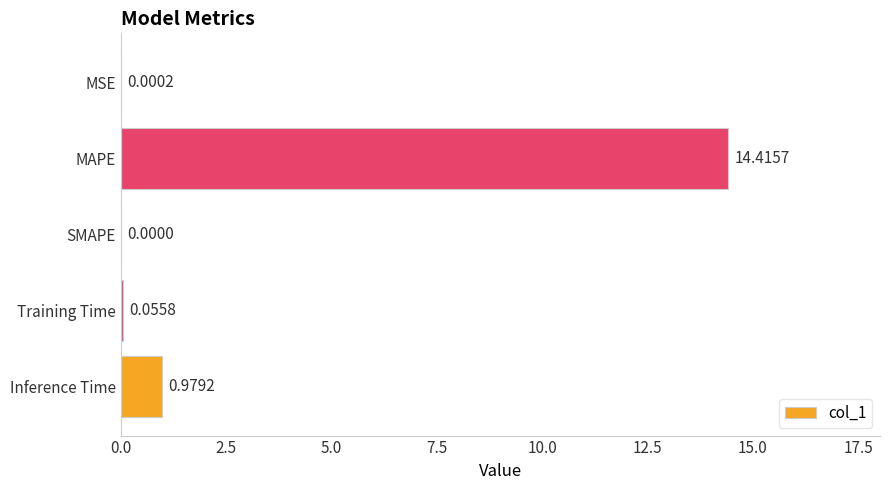

Are the bars horizontal?

Yes